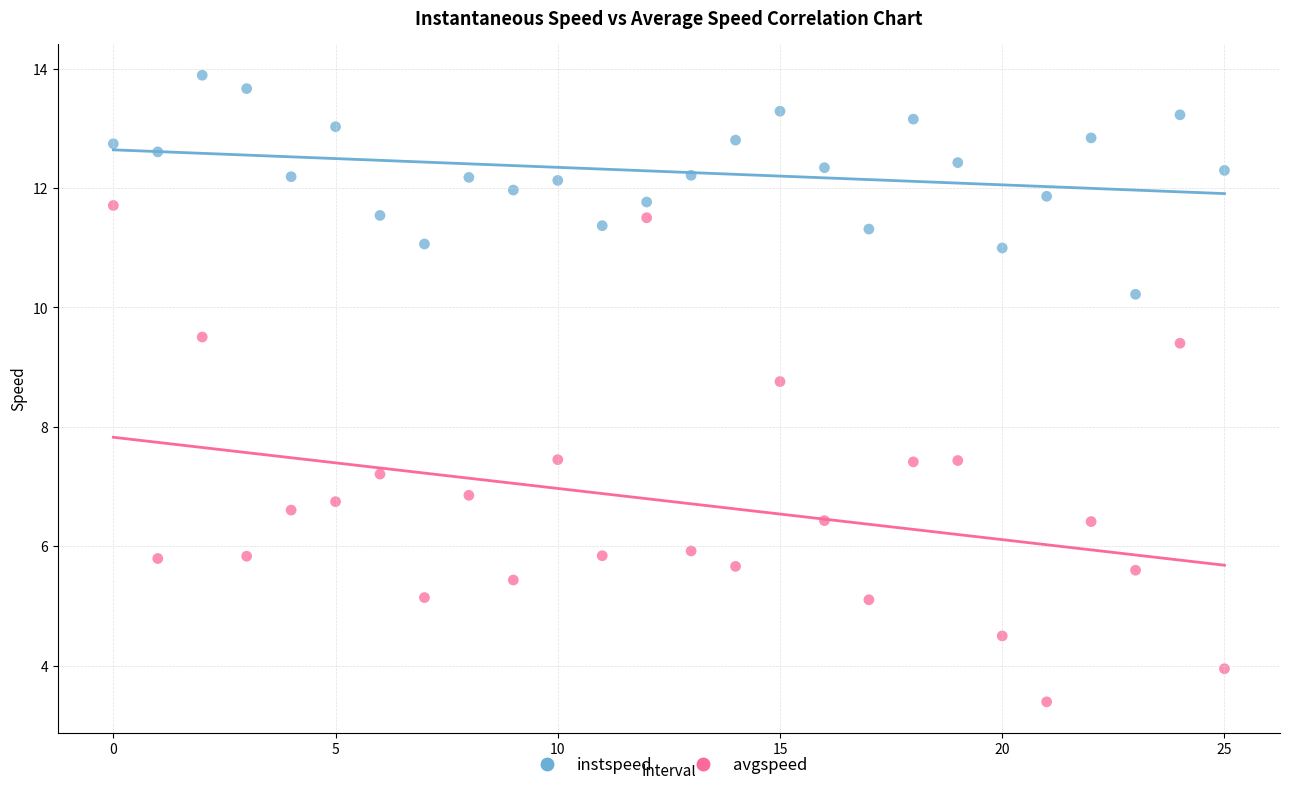

Which series contains the lowest Y value?

avgspeed